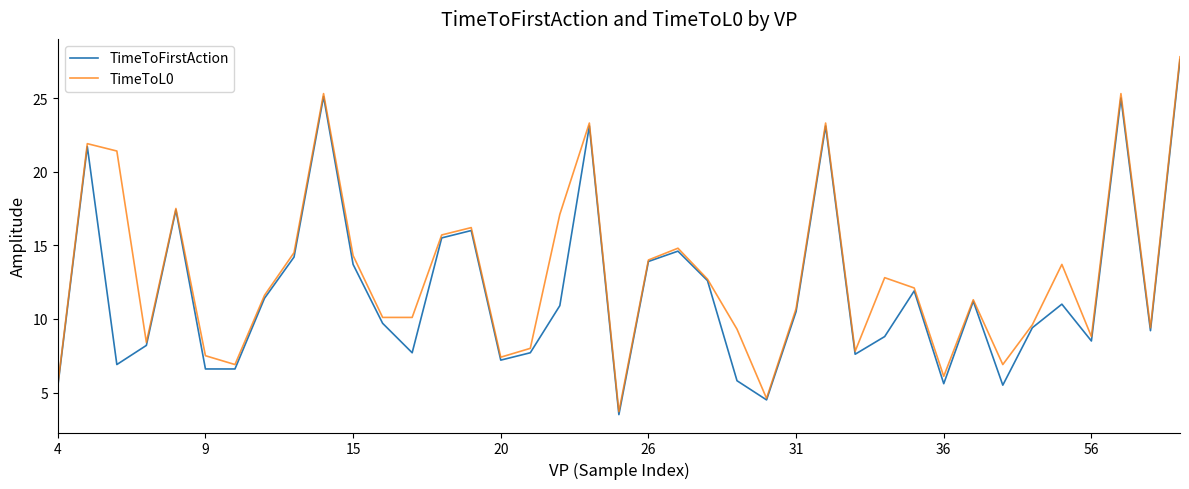

How many lines are shown in the chart?

2